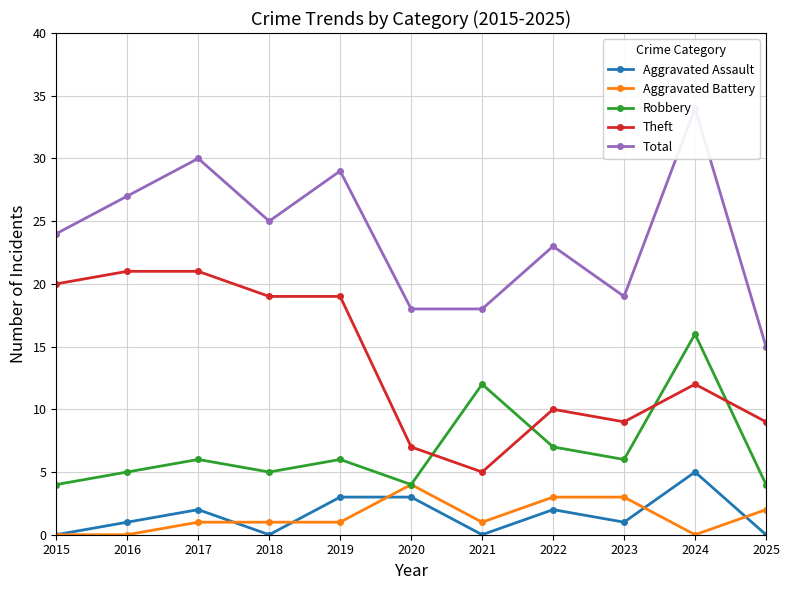

The value of Aggravated Battery at 2024 is -2. True or false?

False